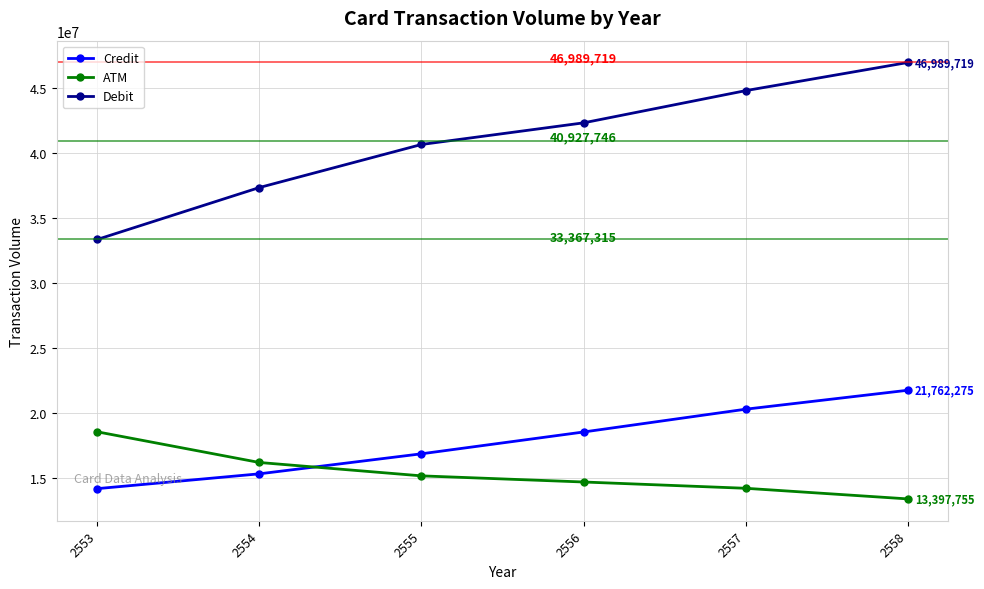

What are all the series names shown in the legend?

Credit, ATM, Debit